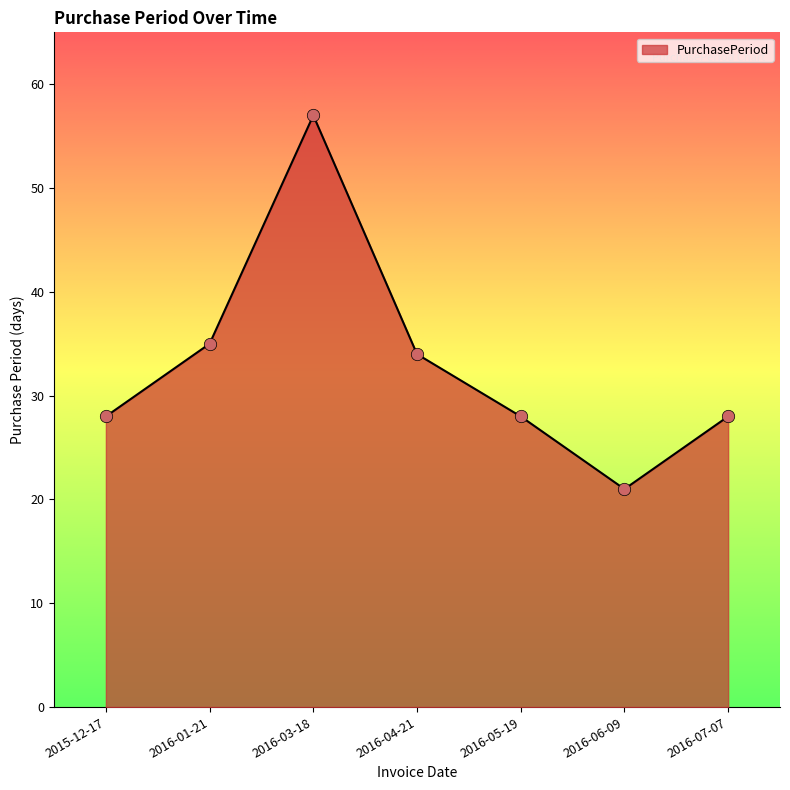

What is the ratio of the value at 2016-06-09 to the value at 2016-01-21?

0.6